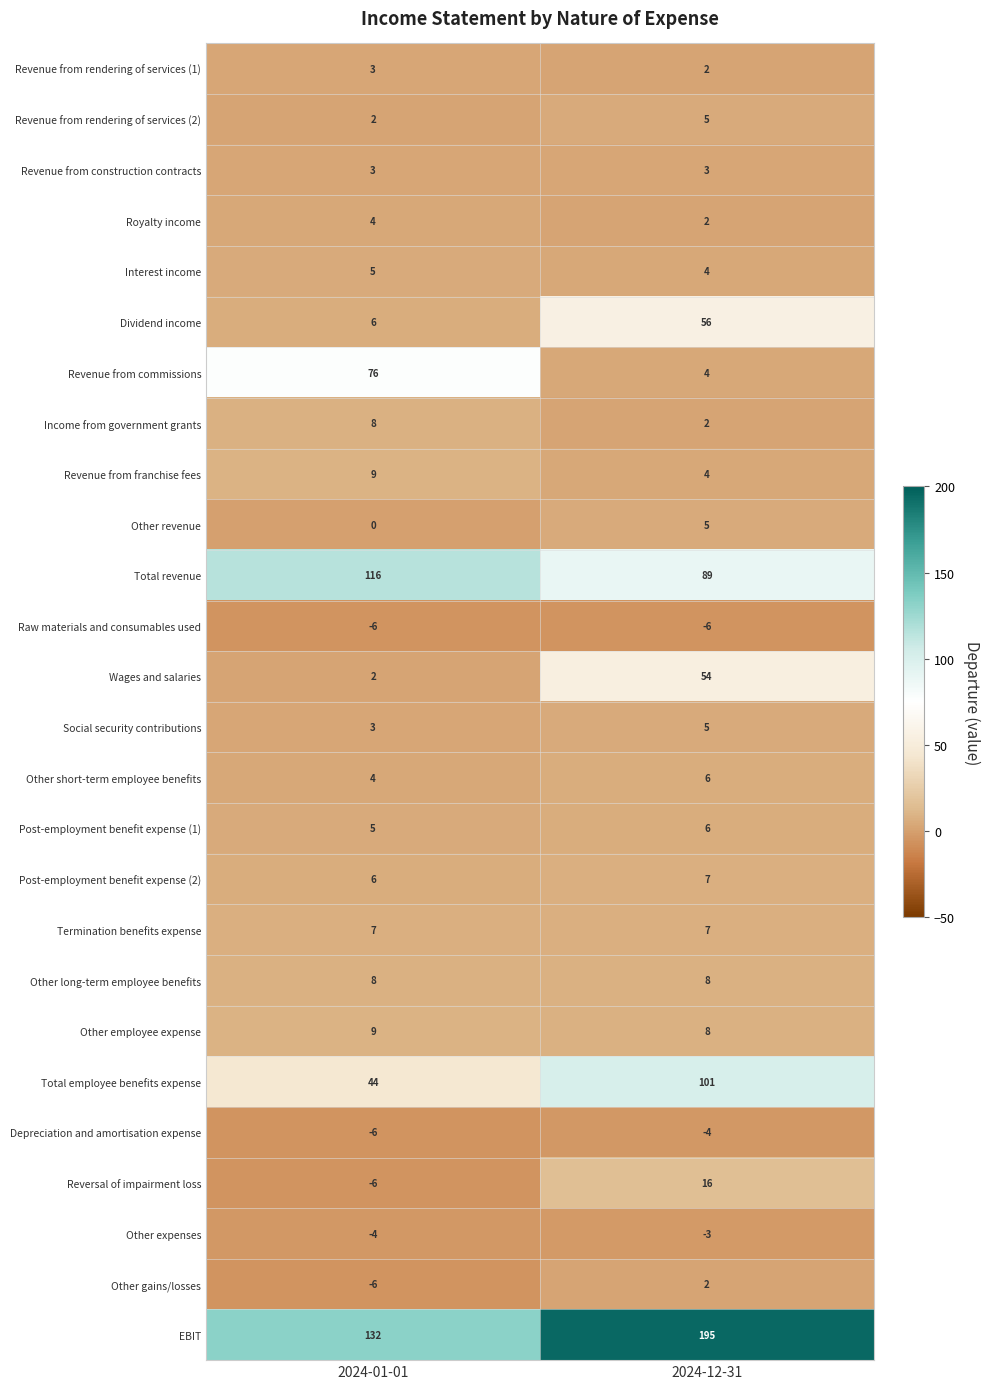

What is the sum of the Wages and salaries values at 2024-01-01 and 2024-12-31?

56